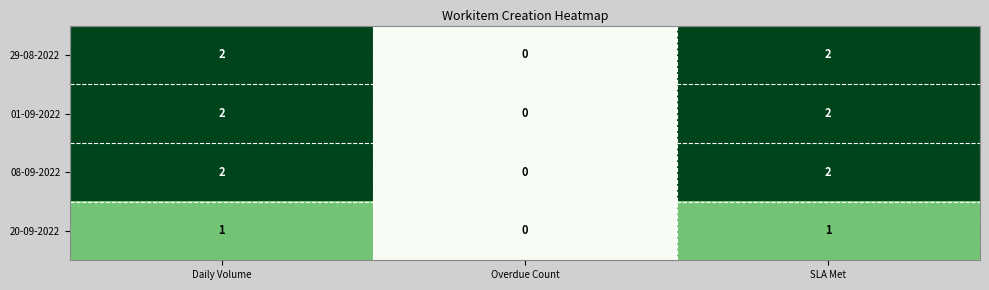

What is the sum of all 29-08-2022 values?

4